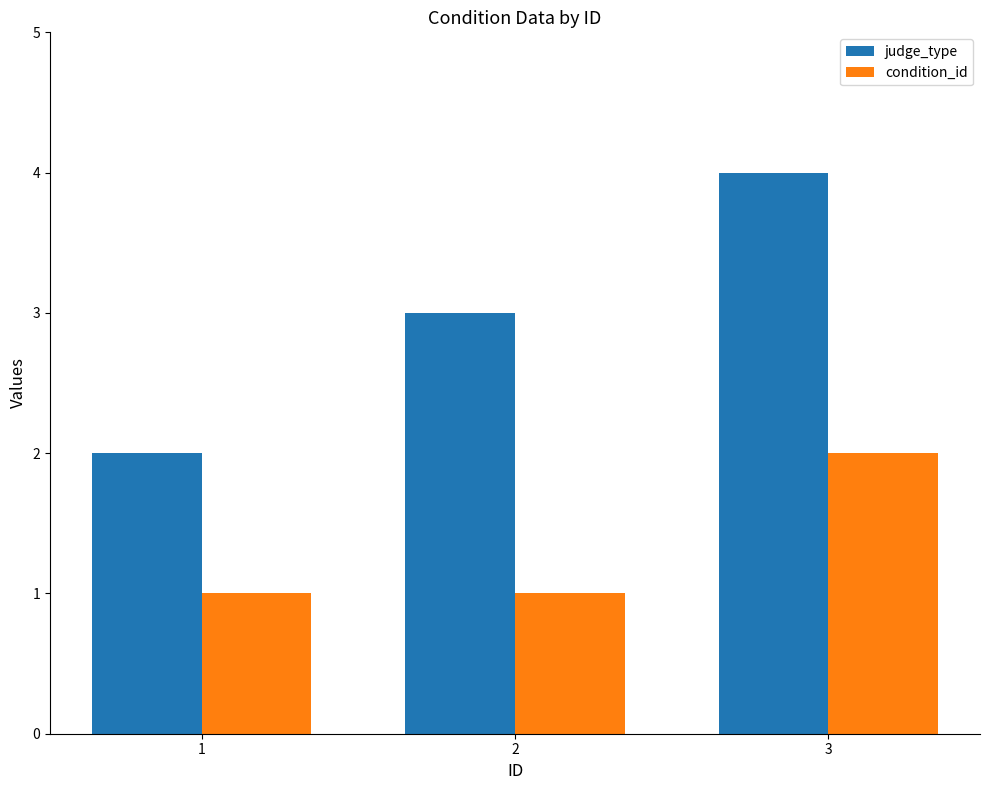

Does the chart contain any negative values?

No